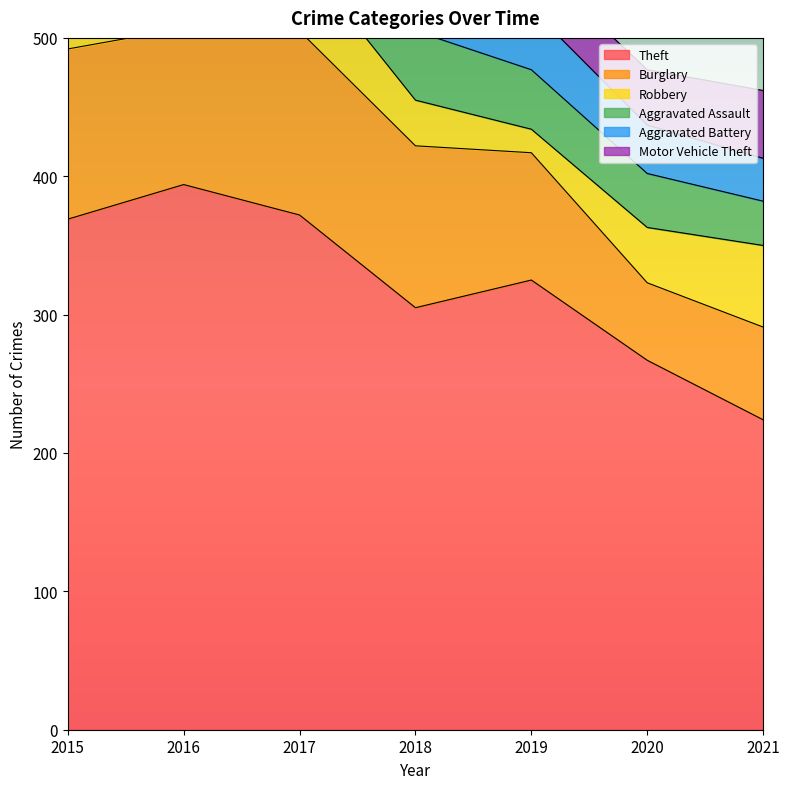

How many categories are shown in the chart?

7